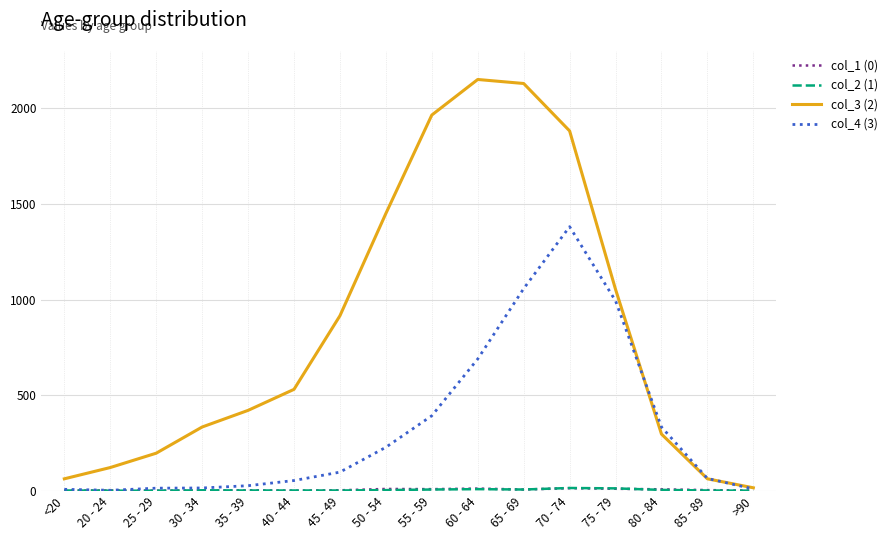

The value of col_4 (3) at 60 - 64 is 156. True or false?

False